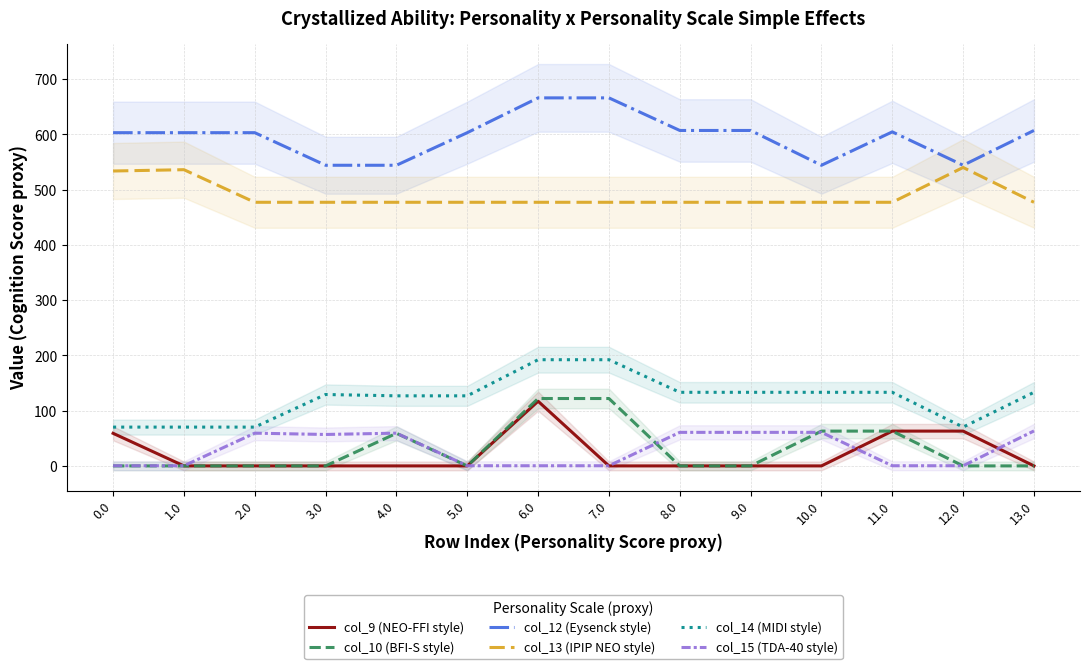

What is the difference between the maximum and minimum values in the col_10 (BFI-S style) series?

122.0